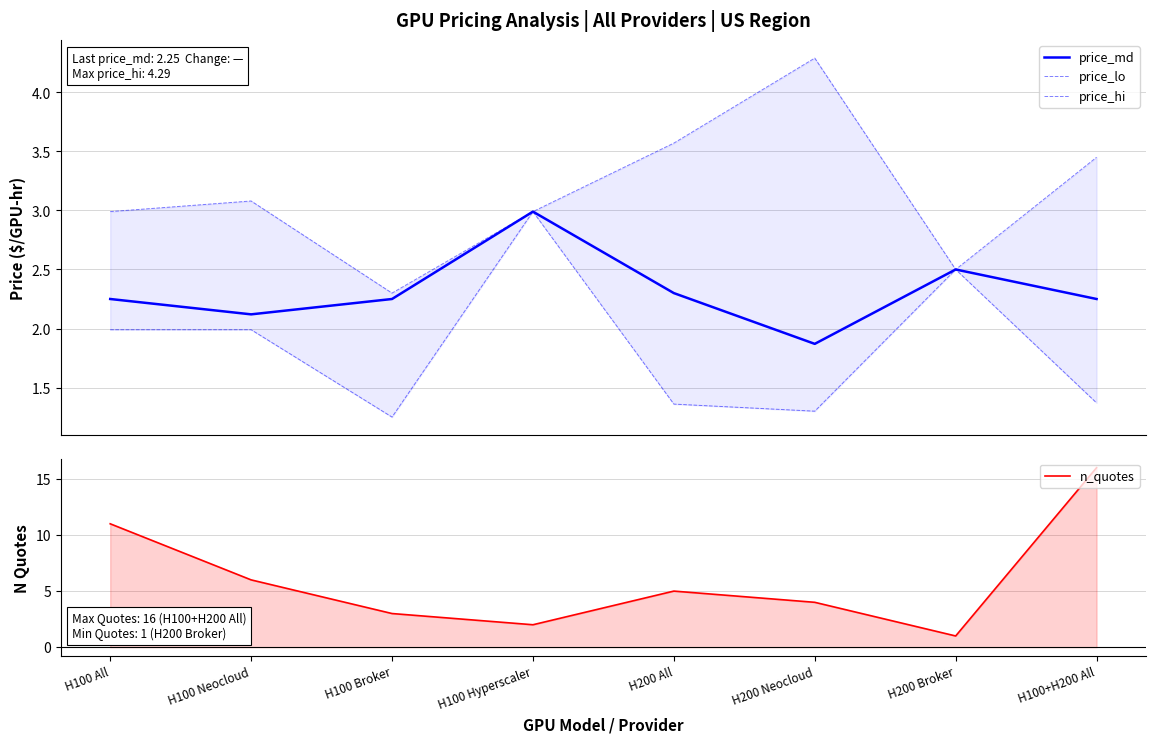

What is the average value of the n_quotes series?

6.0